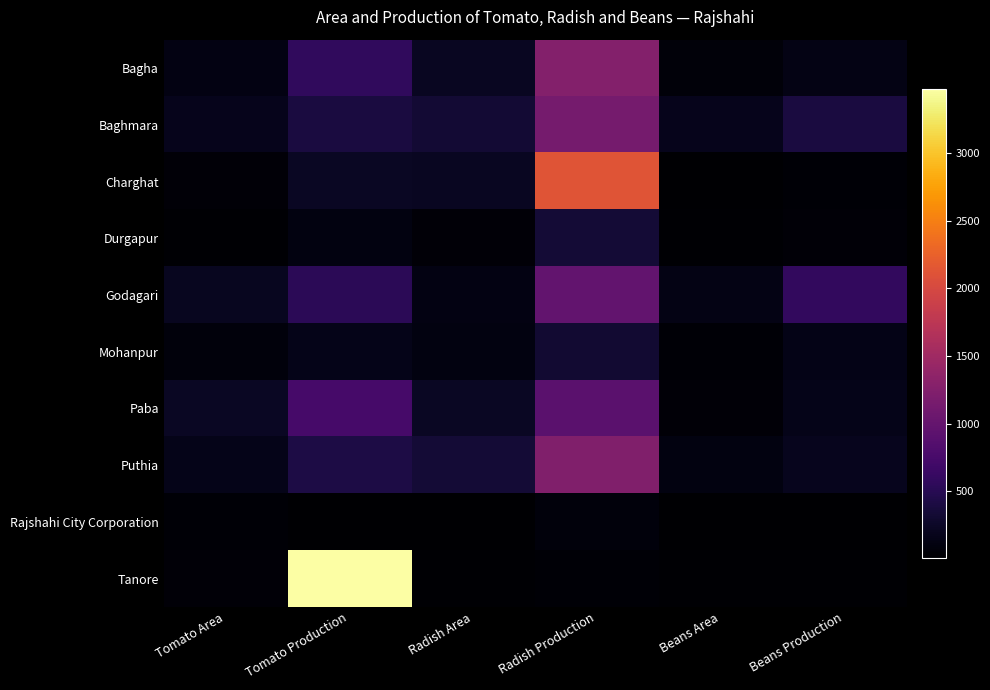

List the series in order of their peak value, lowest first.

Rajshahi City Corporation, Mohanpur, Durgapur, Paba, Godagari, Baghmara, Puthia, Bagha, Charghat, Tanore